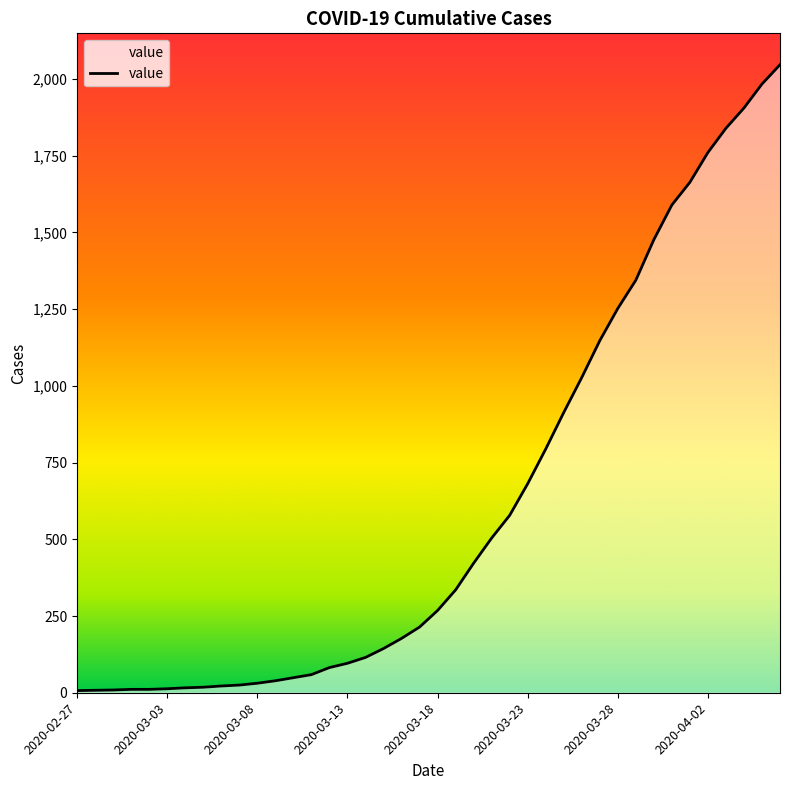

What is the difference between the maximum and minimum values?

2039